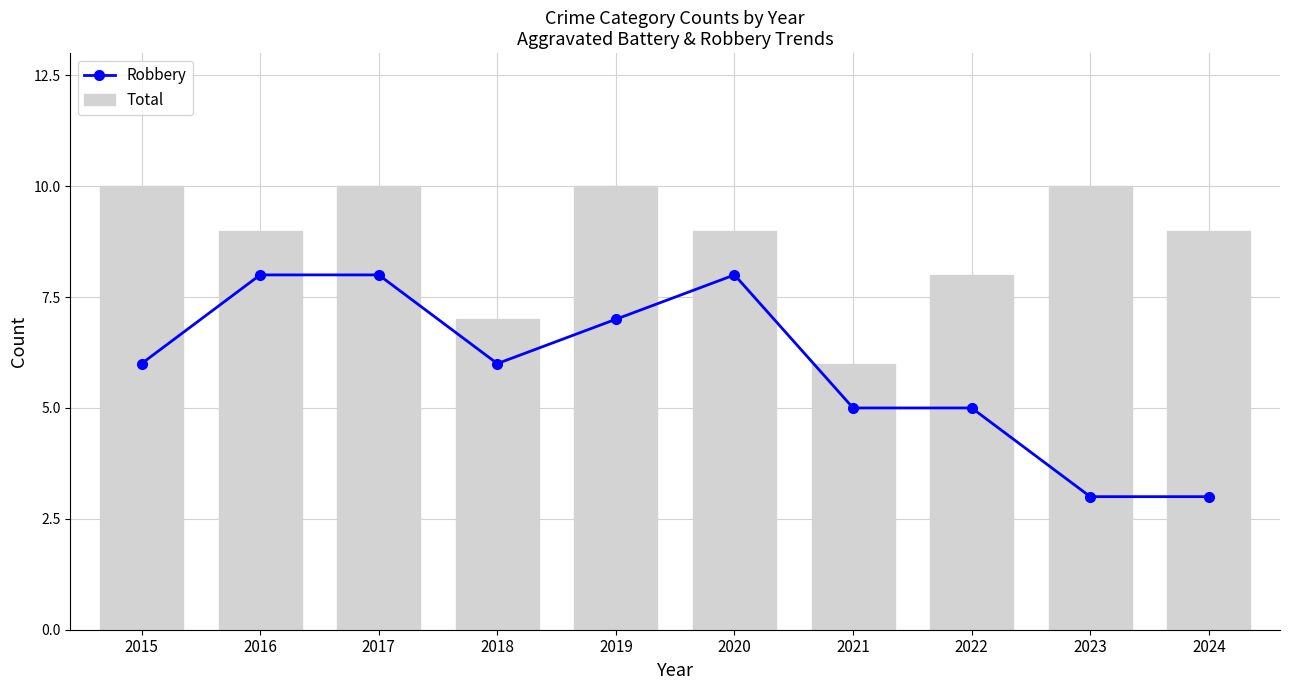

The Robbery series shows 7 at 2021. True or false?

False